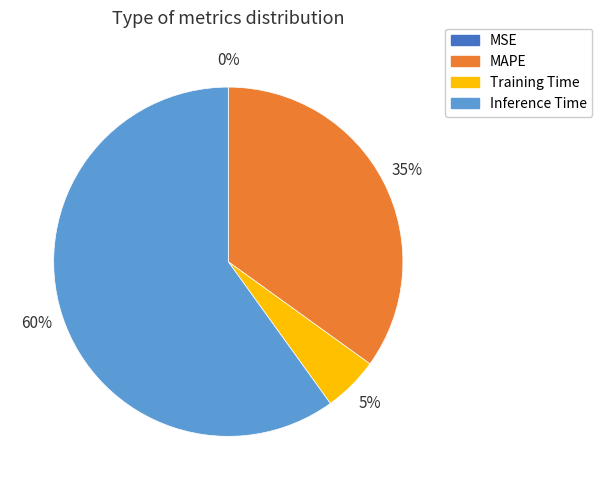

What is the largest slice in the pie chart?

Inference Time